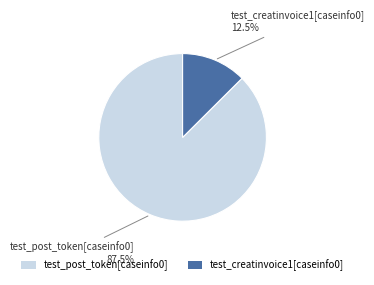

What is the smallest slice in the pie chart?

test_creatinvoice1[caseinfo0]